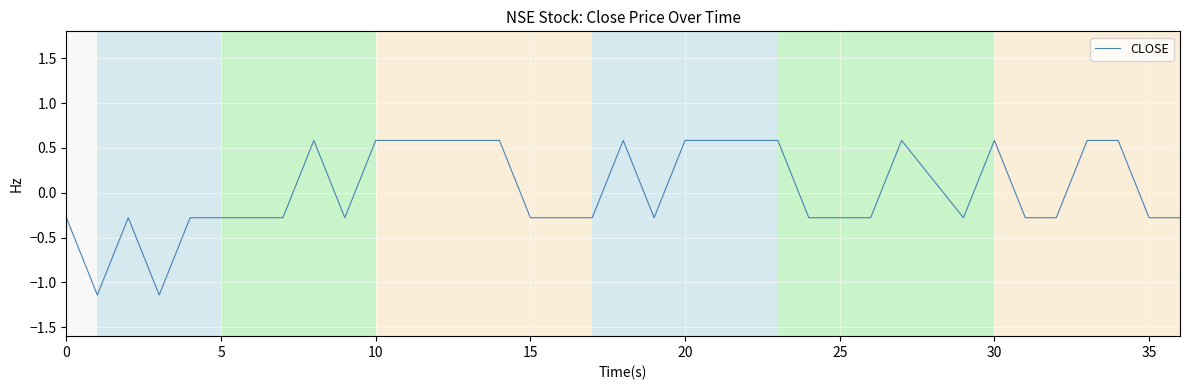

How many values are below zero?

21